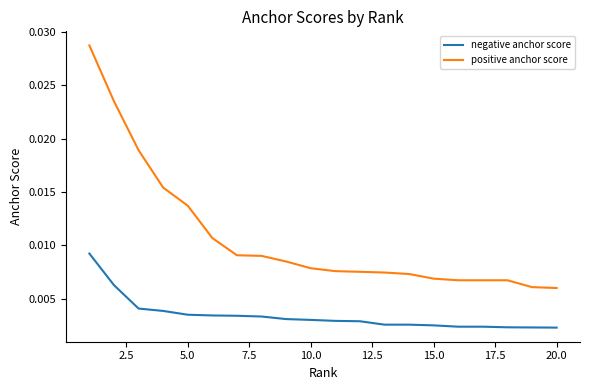

Which series has the largest range (max minus min)?

positive anchor score